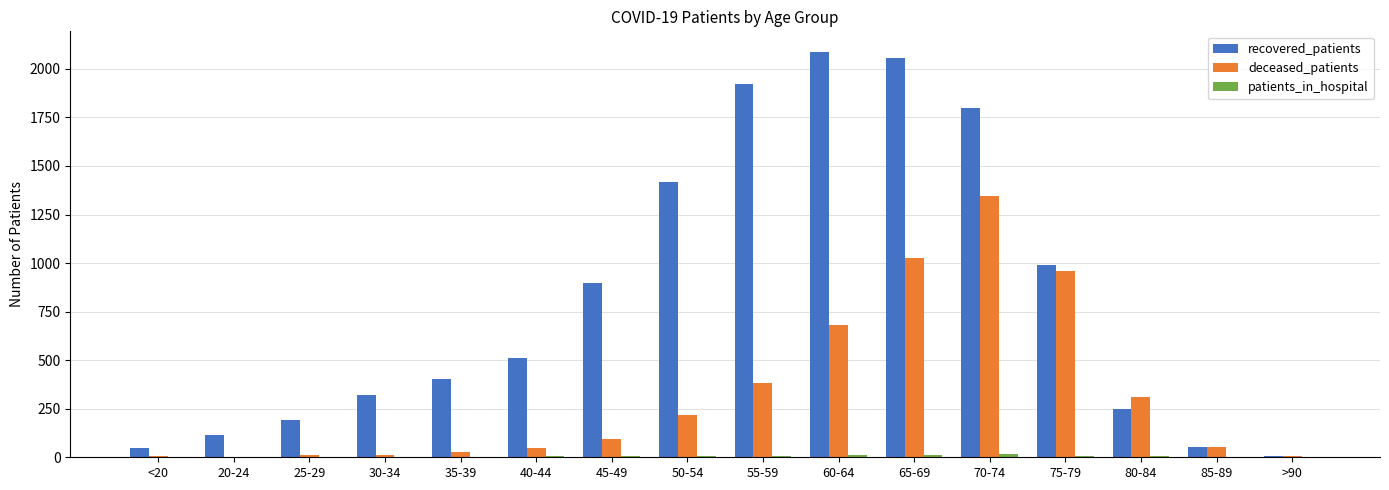

What is the sum of all deceased_patients values?

5196